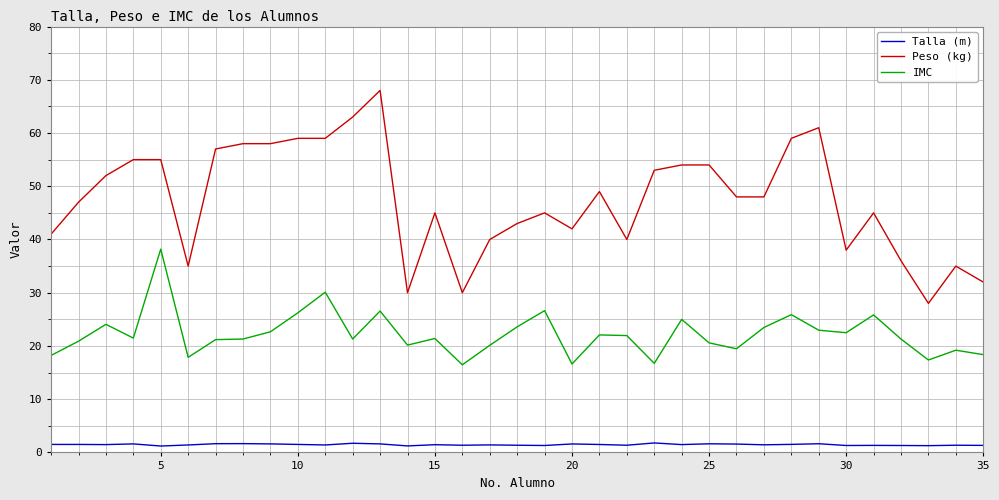

Which series has the largest range (max minus min)?

Peso (kg)